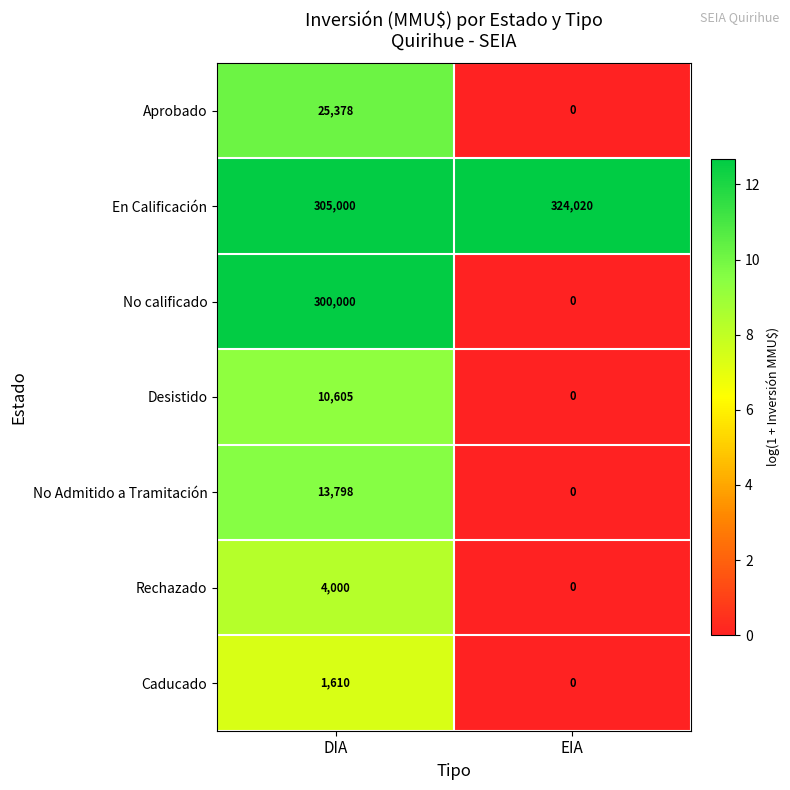

What is the maximum value shown in the chart?

324020